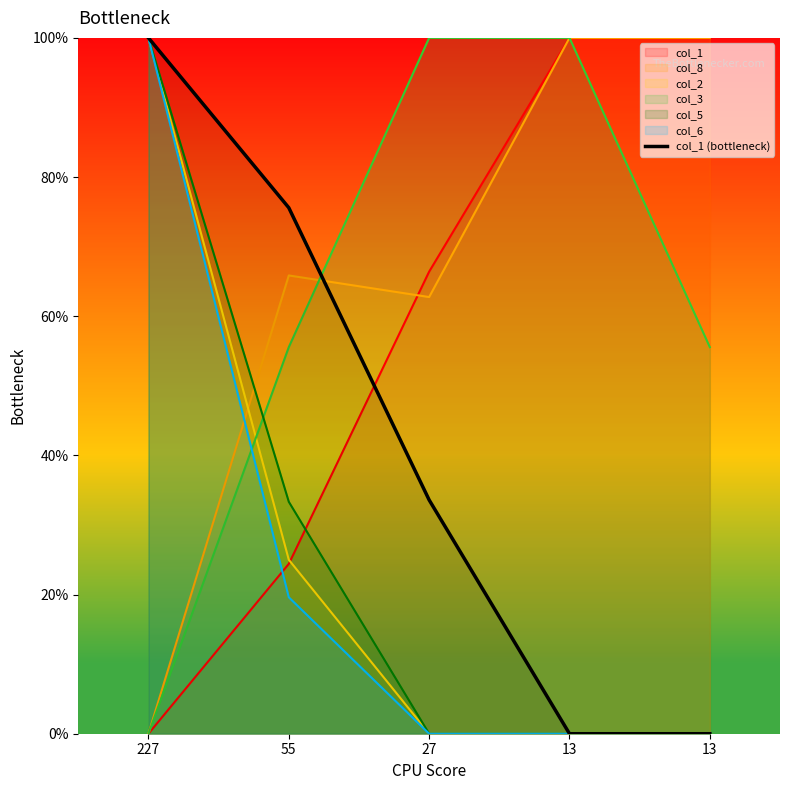

True or false: the data shows 0.0 at 13.

True